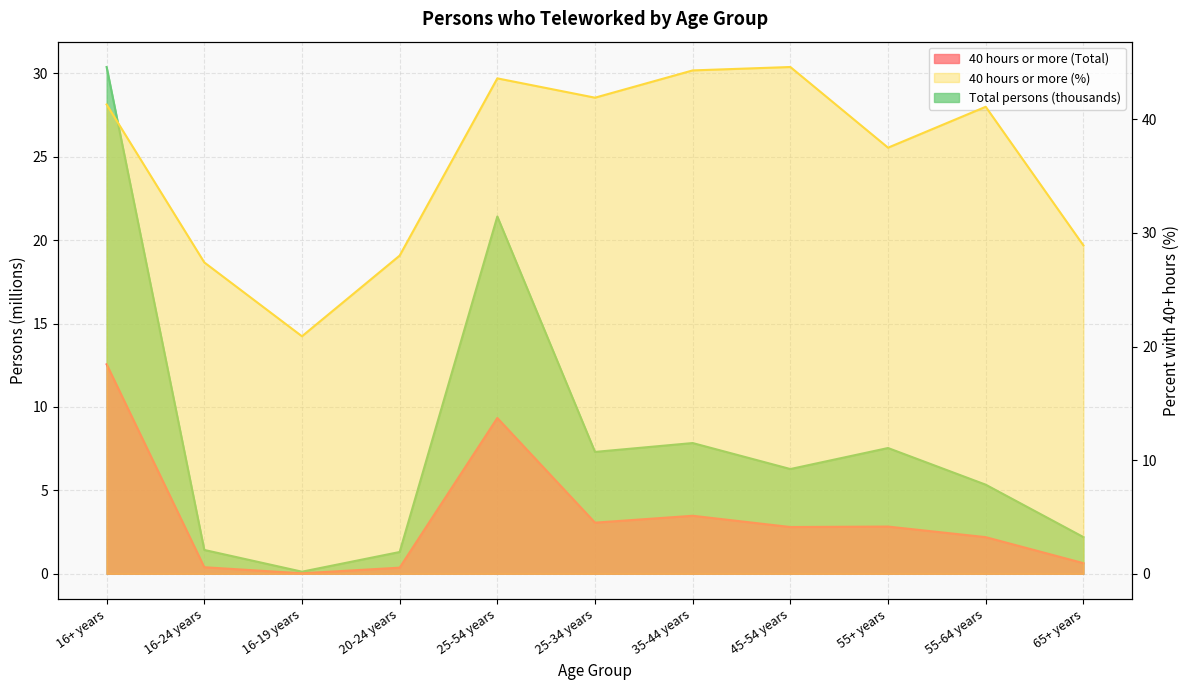

What is the average value of the Total persons (thousands) series?

8.3